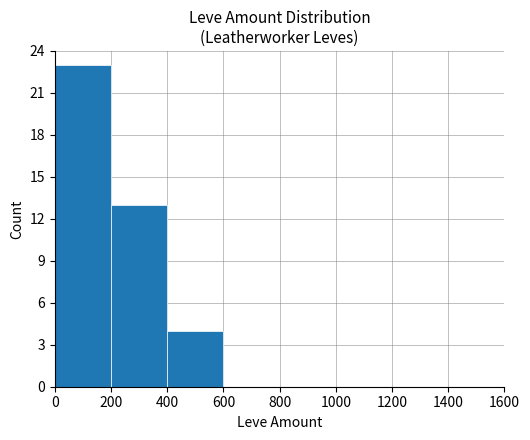

What is the sum of all values?

40